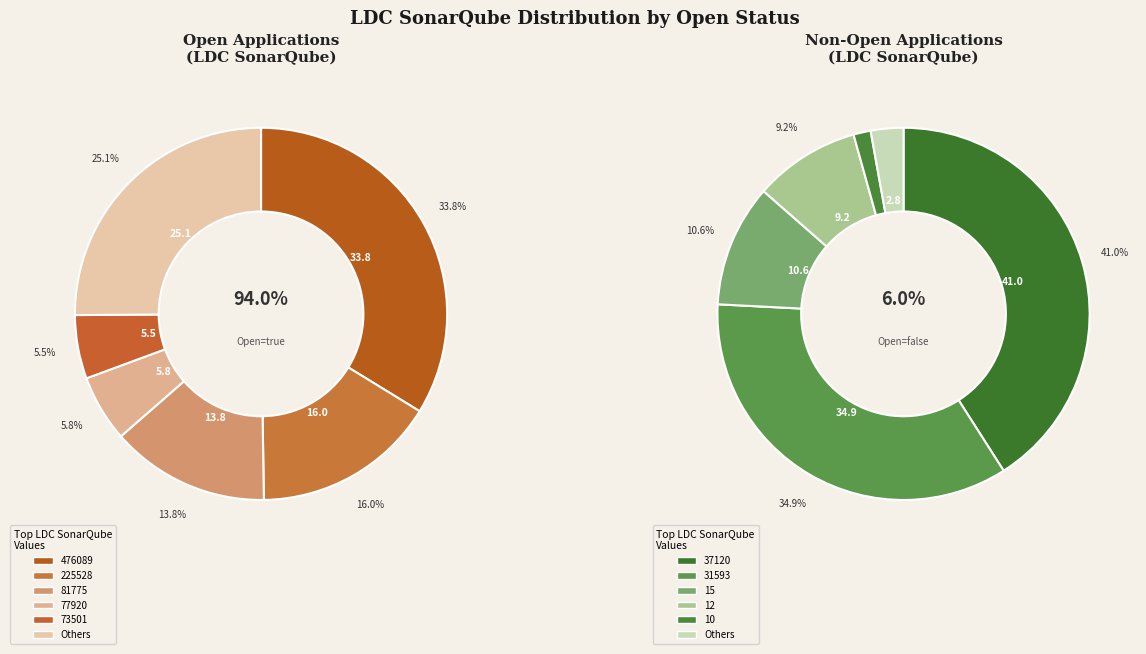

Is it true that 4 is 1% of the pie?

False